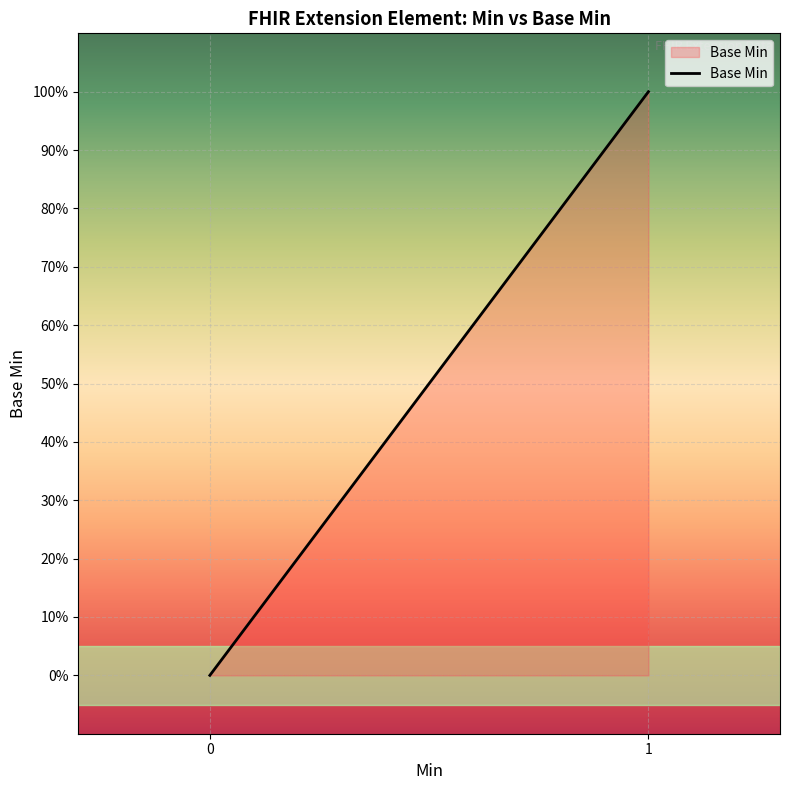

Does the chart display data point markers on the line(s)?

No